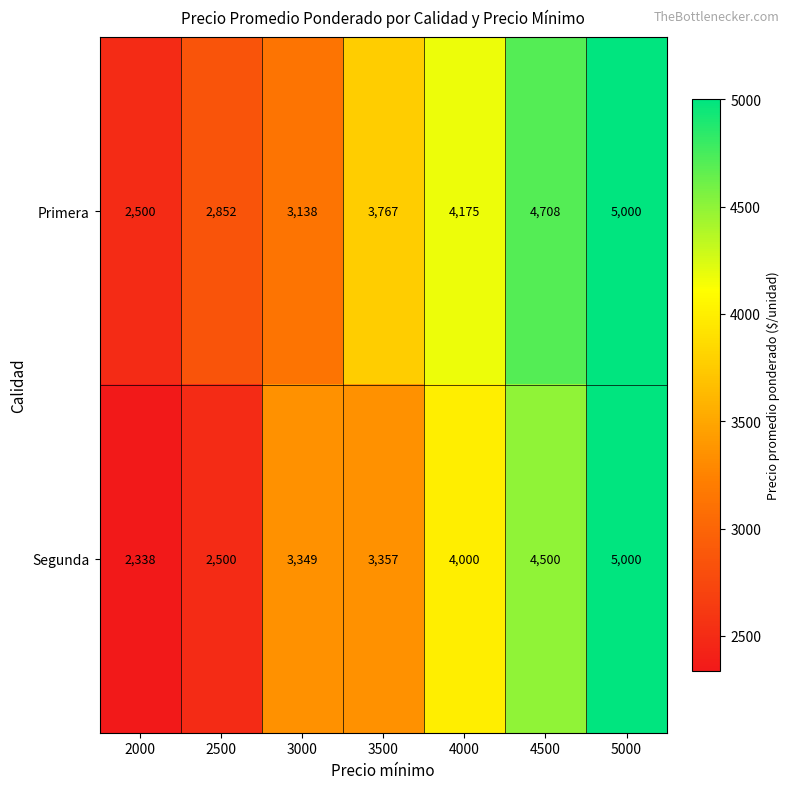

What is the sum of the Segunda values at 3500 and 5000?

8357